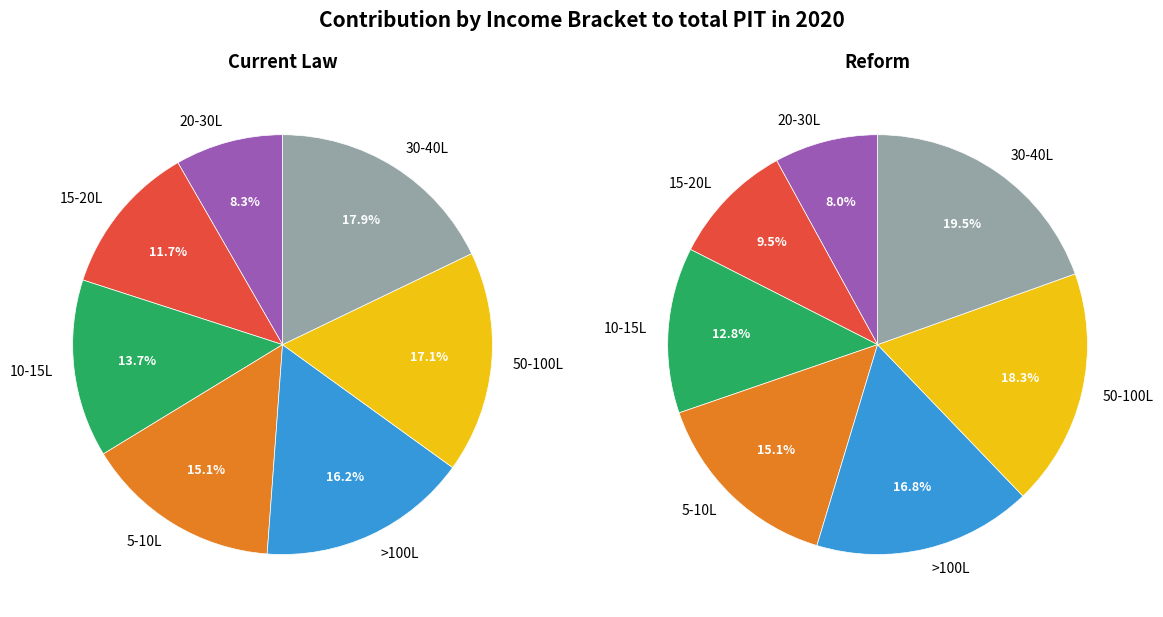

To the nearest percent, what percentage of the pie is 6?

17%